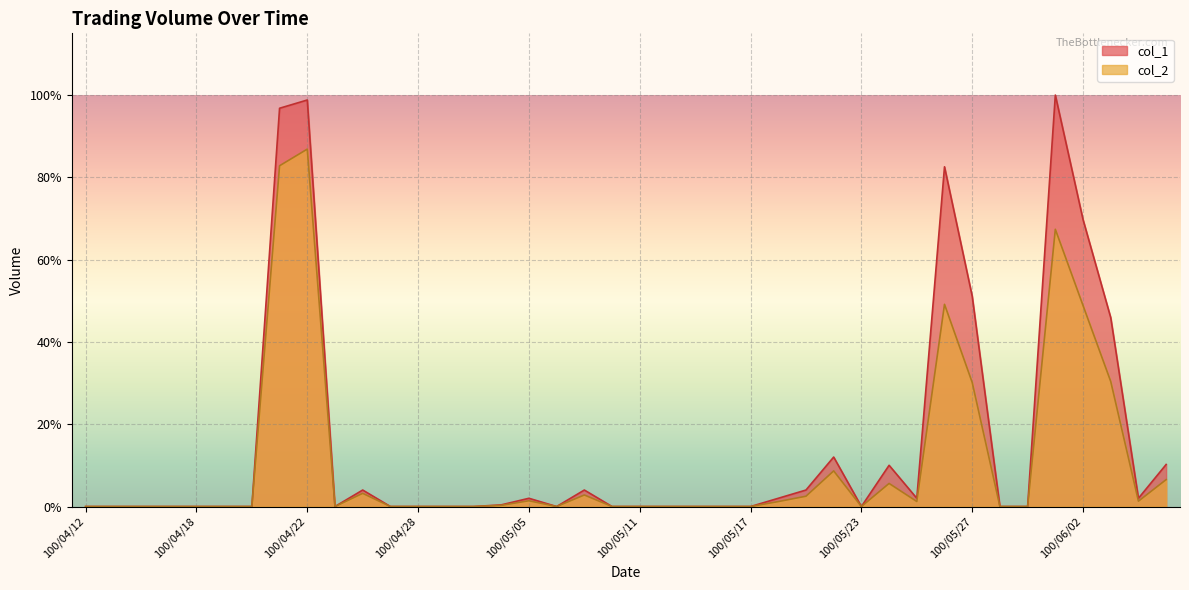

True or false: col_1 and col_2 intersect in this chart.

False